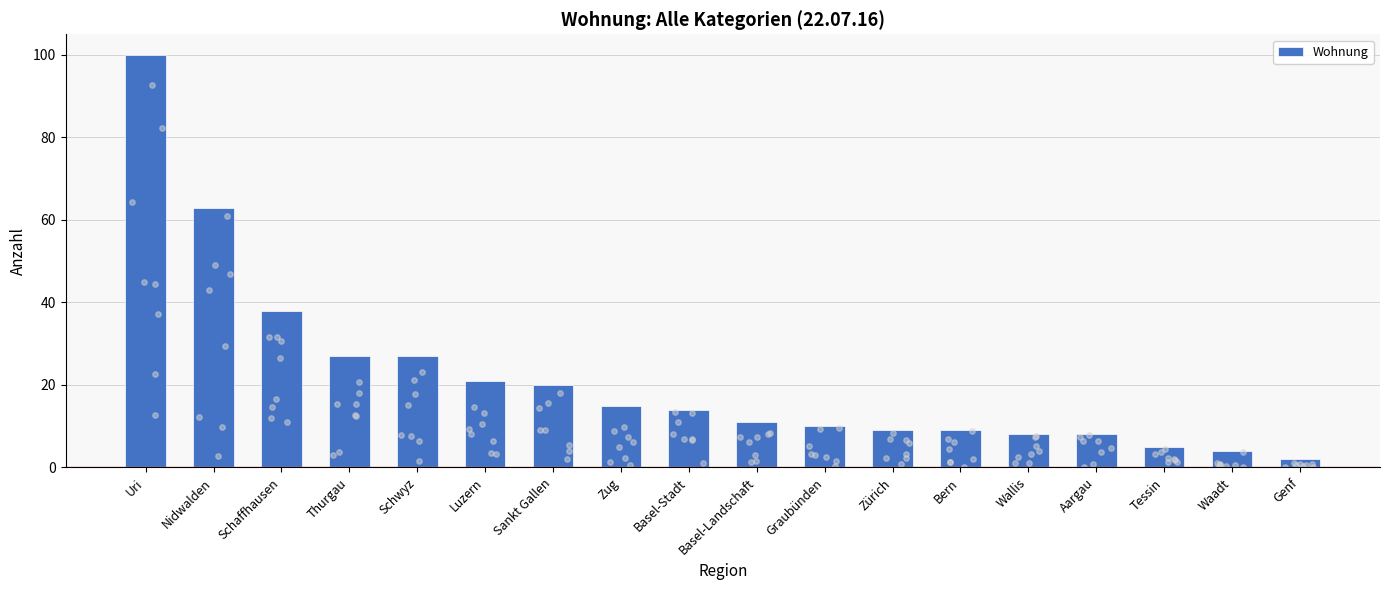

What is the change in value from Basel-Stadt to Basel-Landschaft?

-3